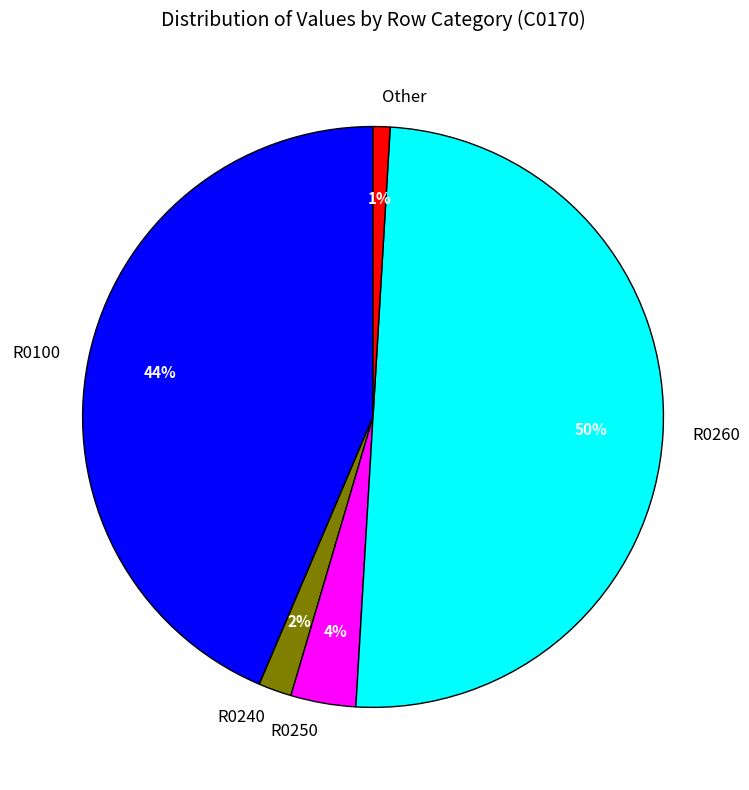

True or false: R0250 accounts for 4% of the total.

True